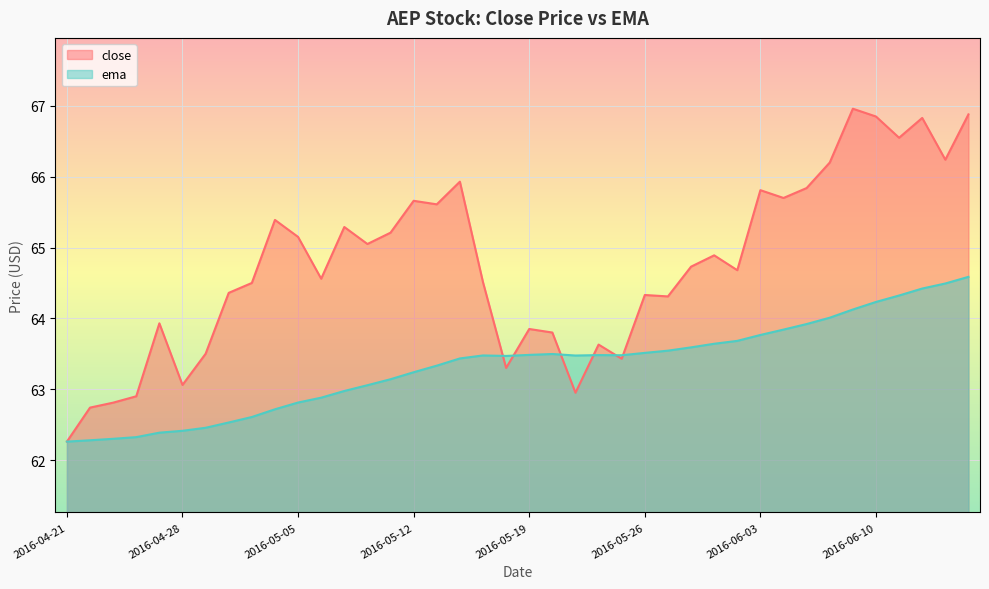

True or false: close has a value of 64.5 at 2016-05-17.

True